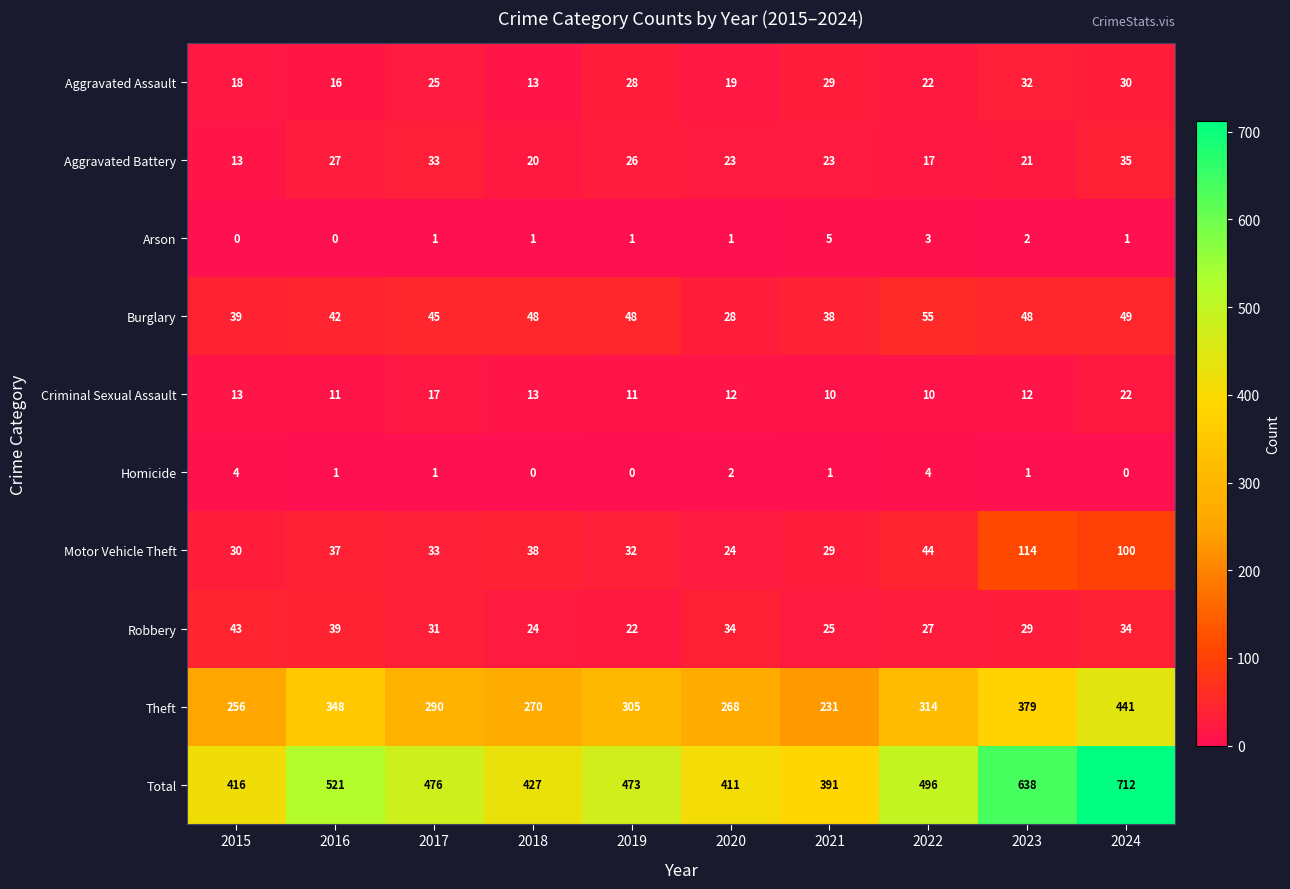

At how many categories does at least one series exceed 547?

2